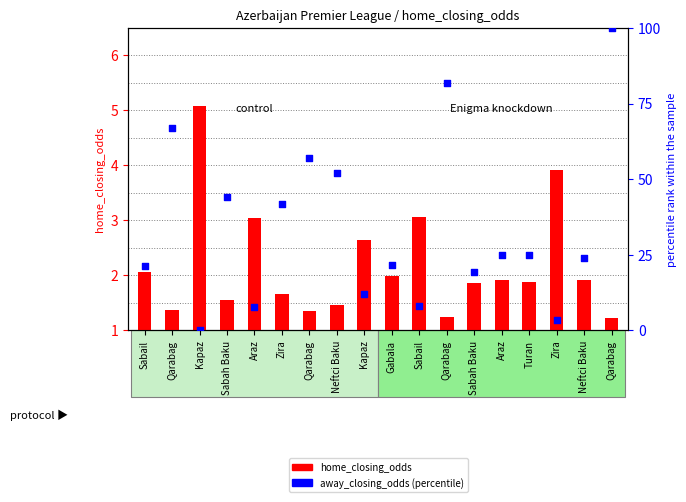

What are all the series names shown in the legend?

home_closing_odds, away_closing_odds (percentile)